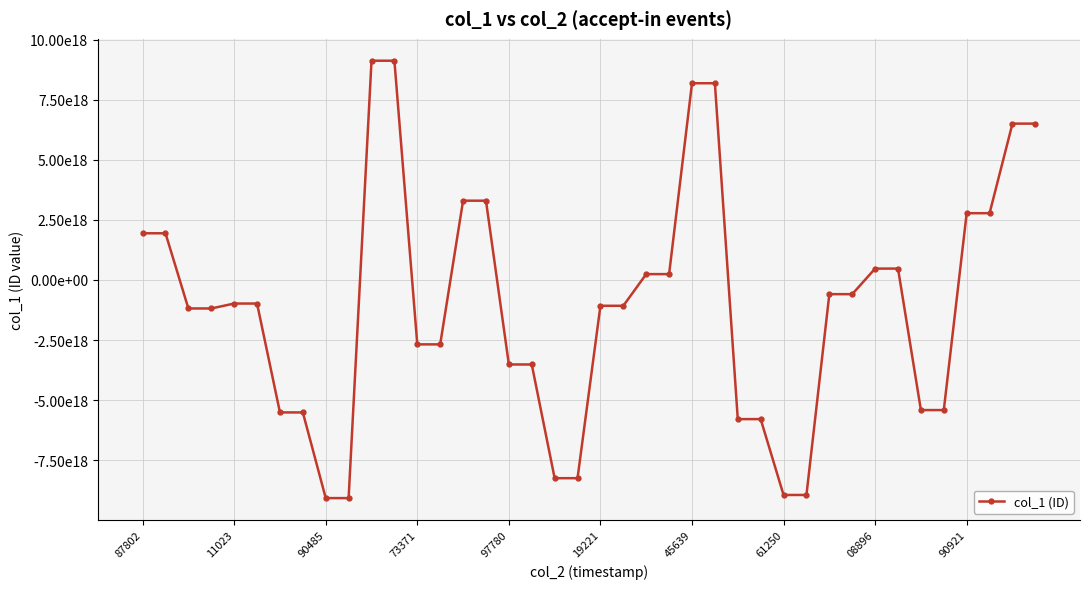

Does the chart have visible grid lines?

Yes